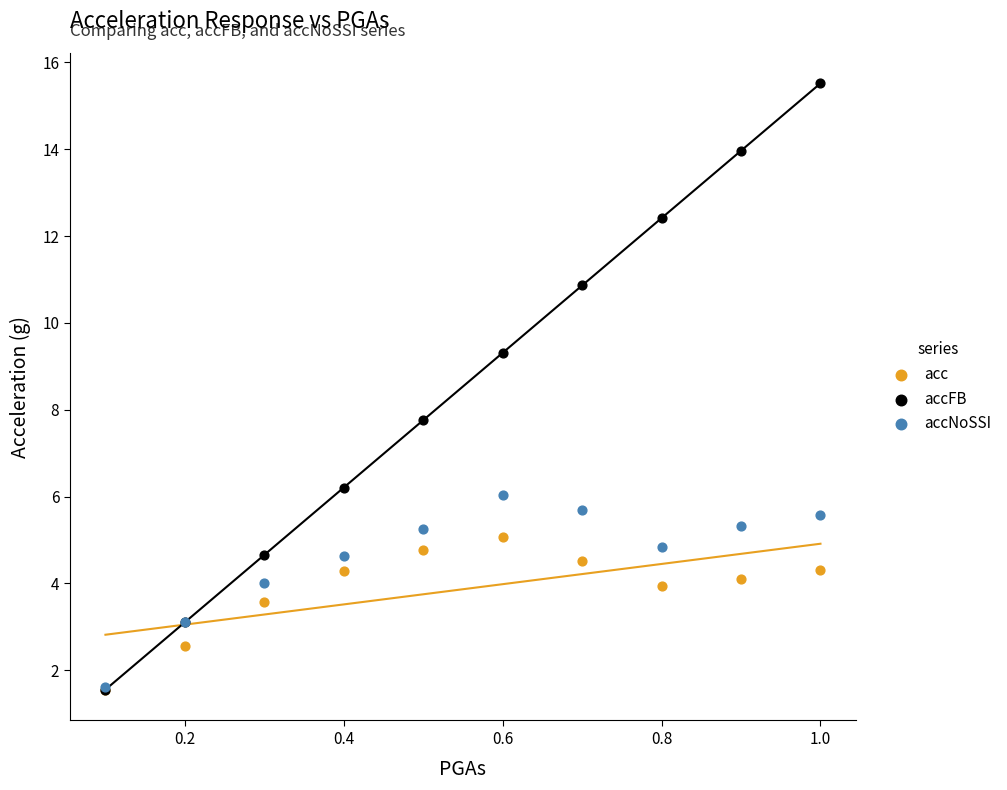

In the accFB series, what Y value is closest to 8?

7.8